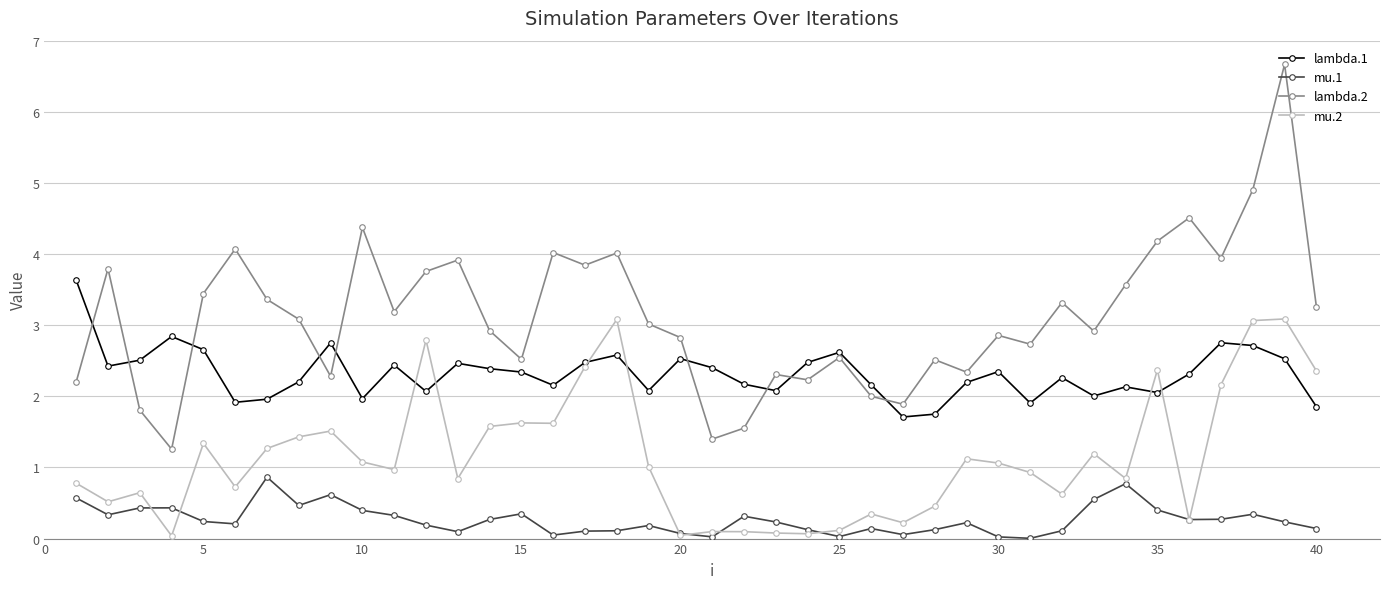

Which series has the largest total across all categories?

lambda.2